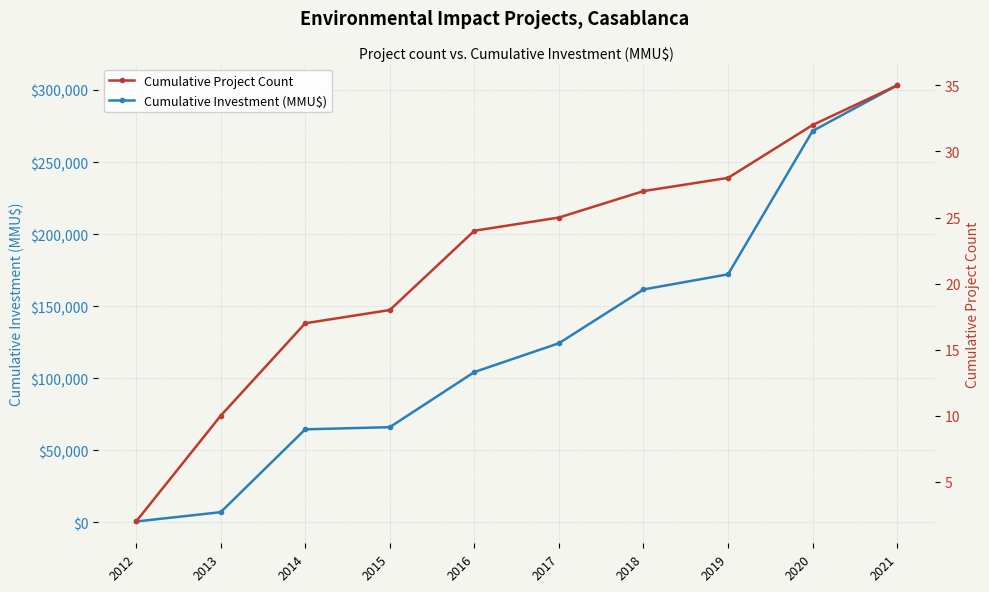

What is the value of the Cumulative Investment (MMU$) point at the 10th from the left?

303200